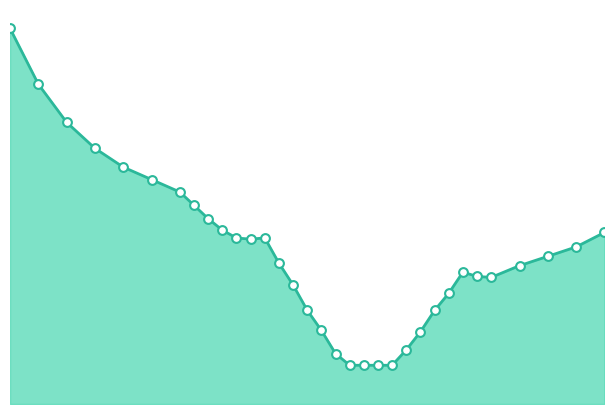

Does the chart have visible grid lines?

No